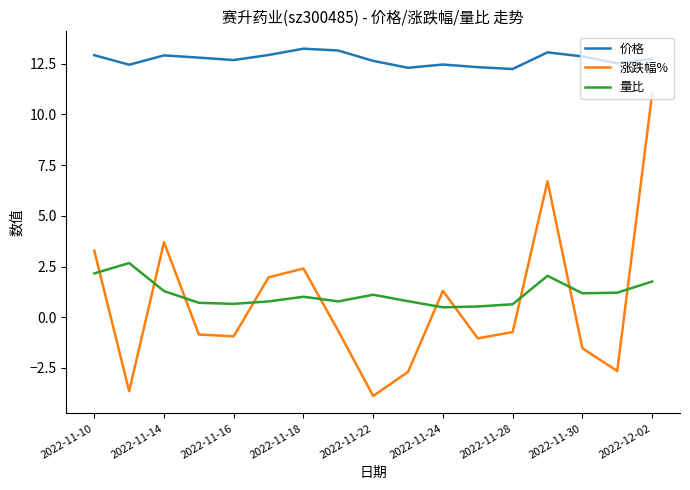

Which series has the widest spread of values?

涨跌幅%